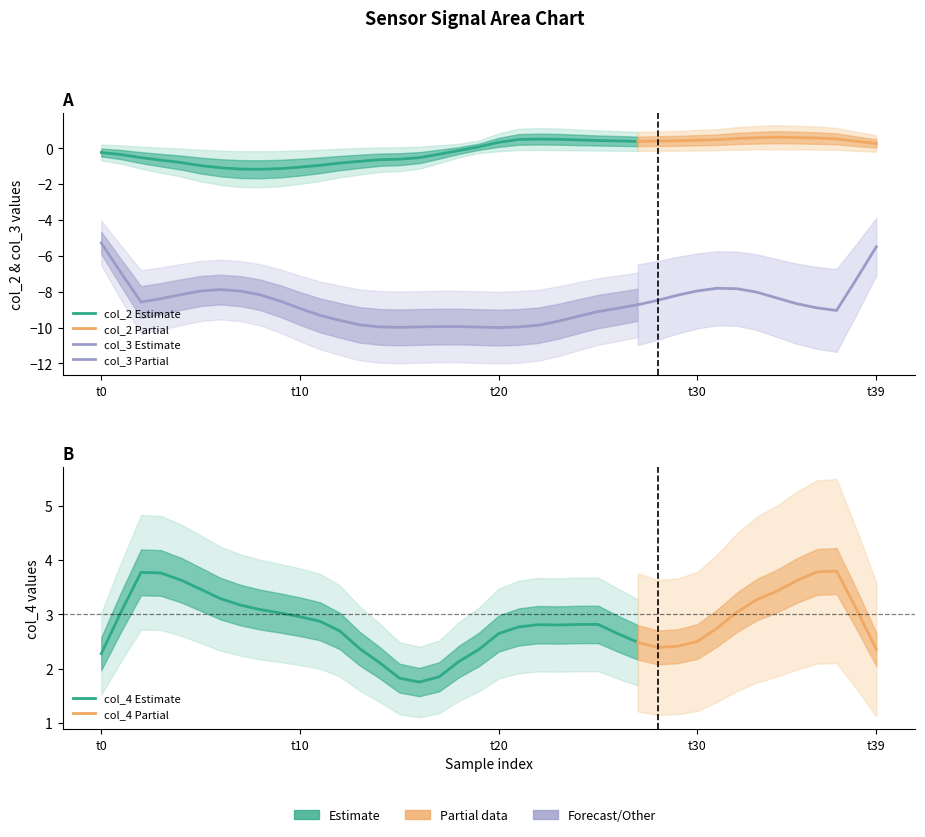

Which has a higher value, col_4 or 24?

24